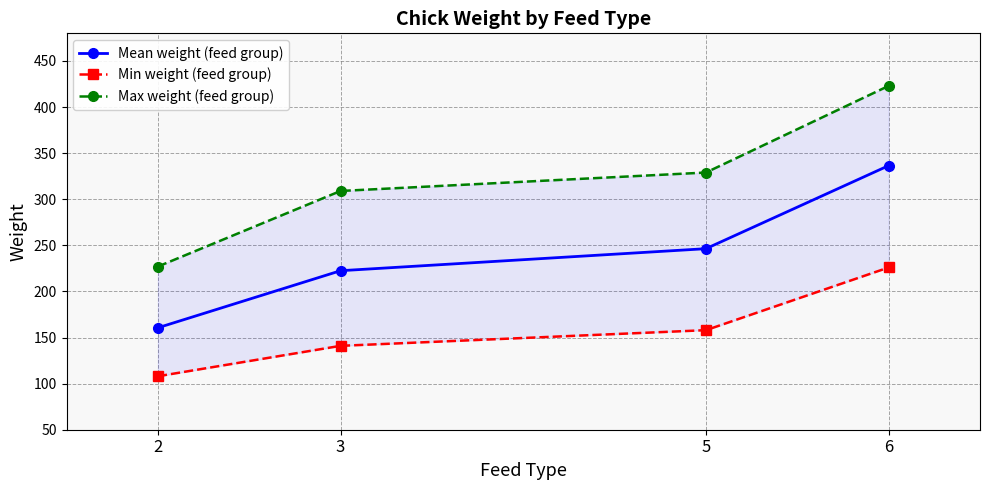

What are all the series names shown in the legend?

Mean weight (feed group), Min weight (feed group), Max weight (feed group)